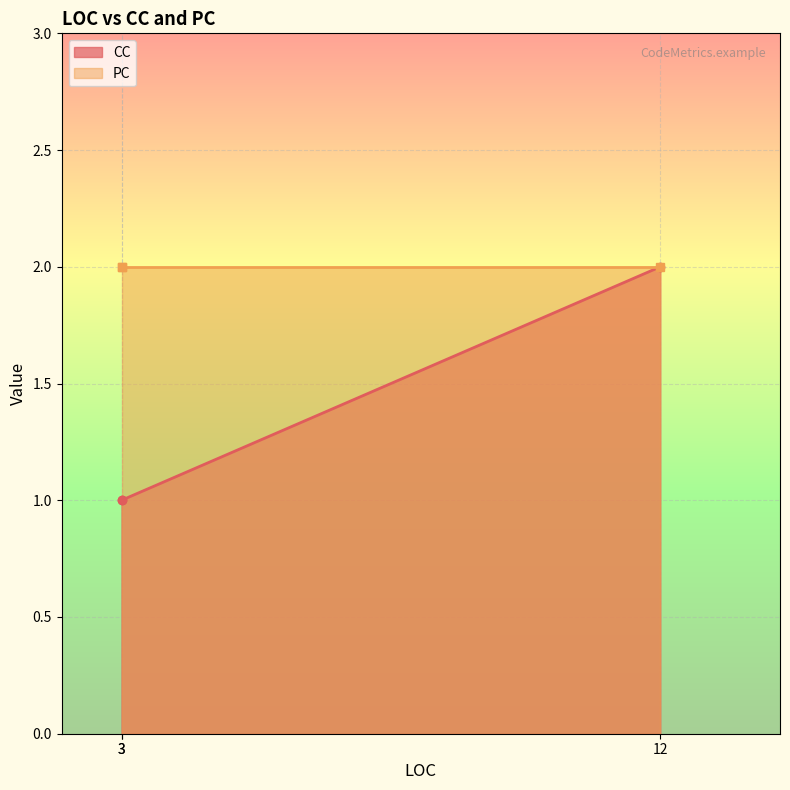

The value at 3 is 1. True or false?

True